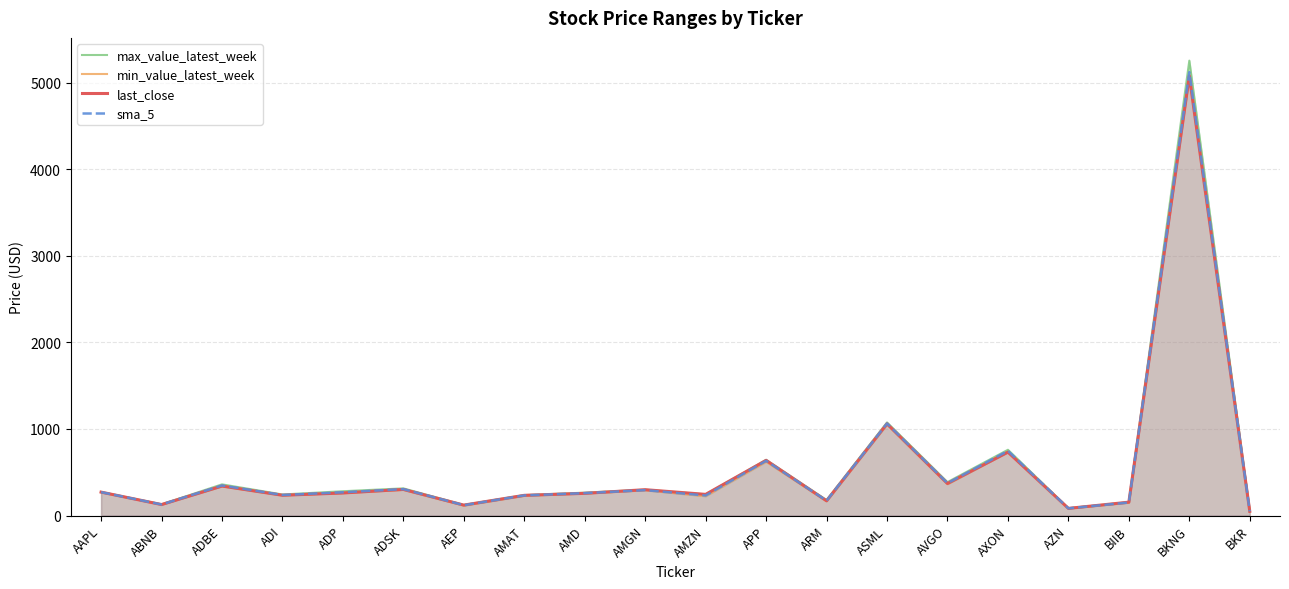

Is it true that min_value_latest_week equals 312.0 at AXON?

False